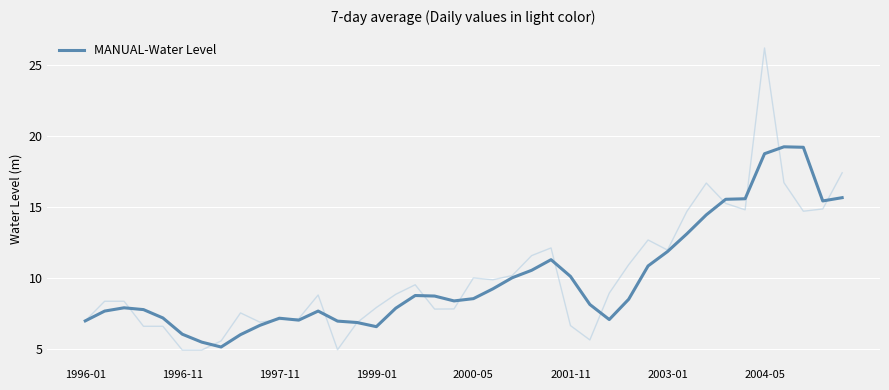

What is the minimum value shown in the chart?

5.2